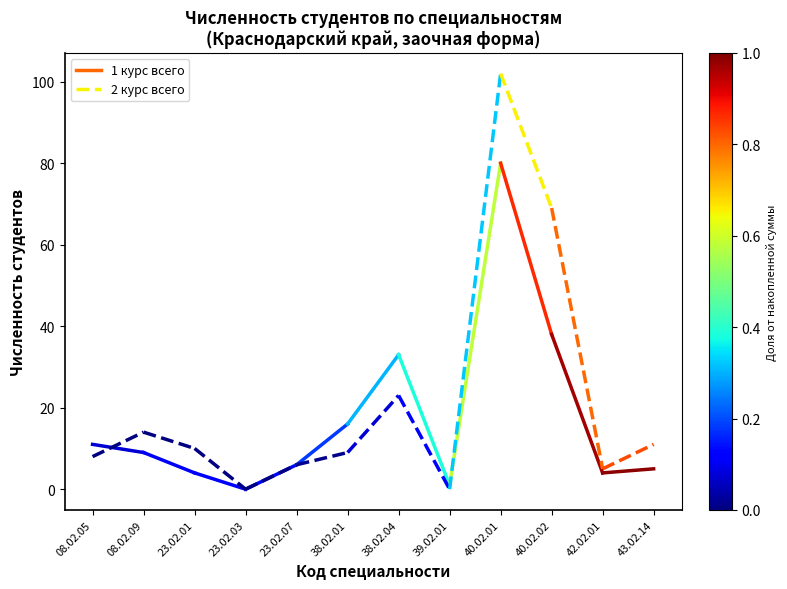

What is the lowest value of the 1 курс всего series?

9